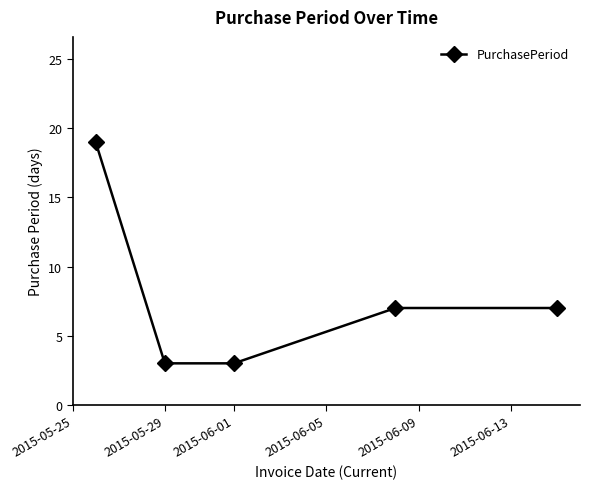

What is the value of the 4th point from the left?

7